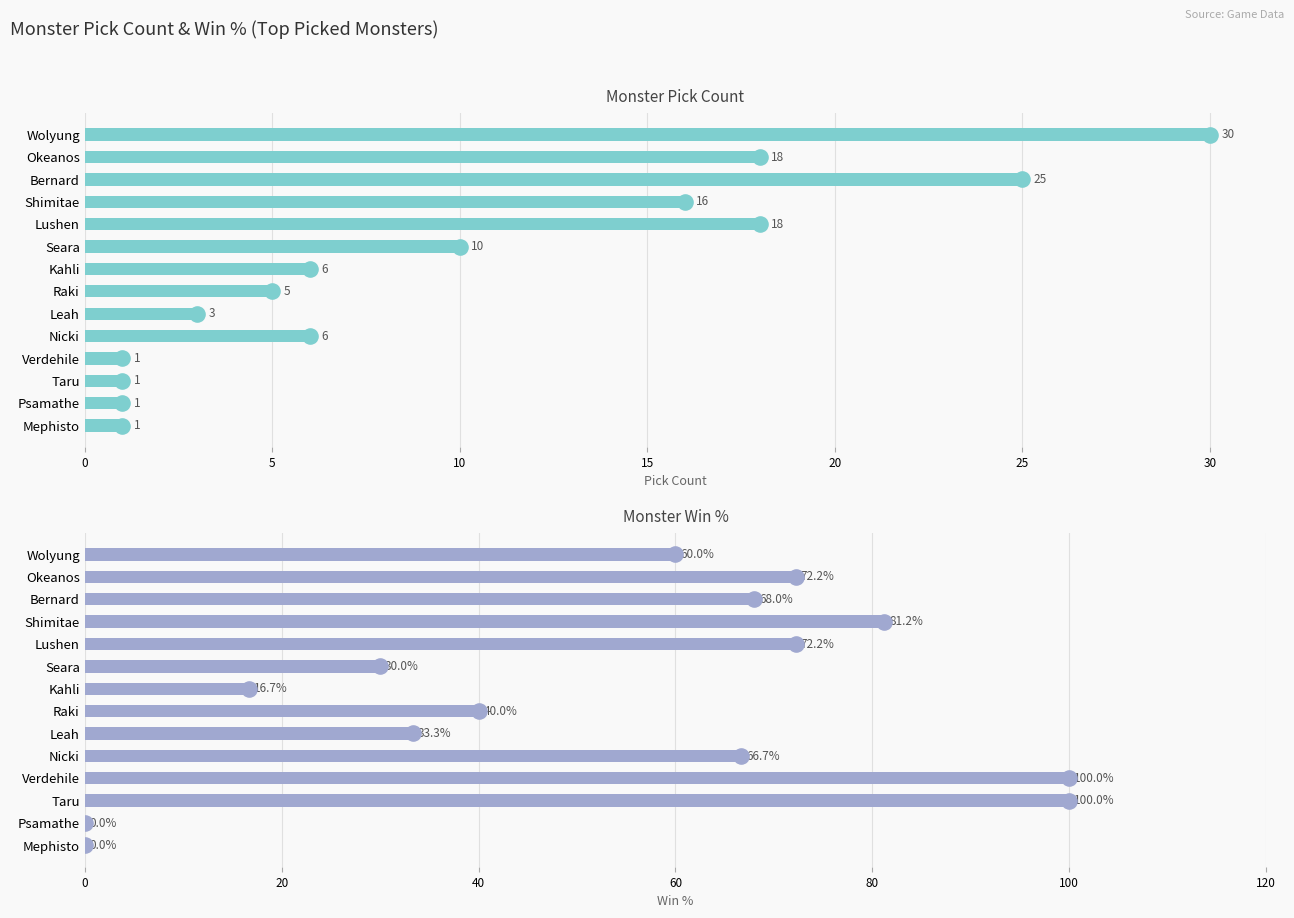

At how many categories does at least one series exceed 44?

8